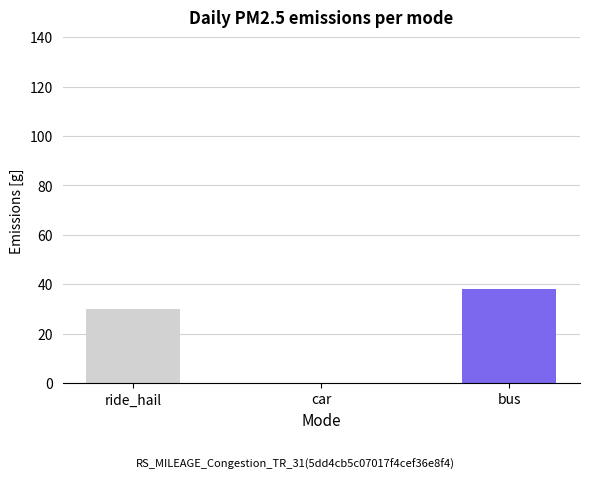

Where is the data nearest to the value 19?

ride_hail